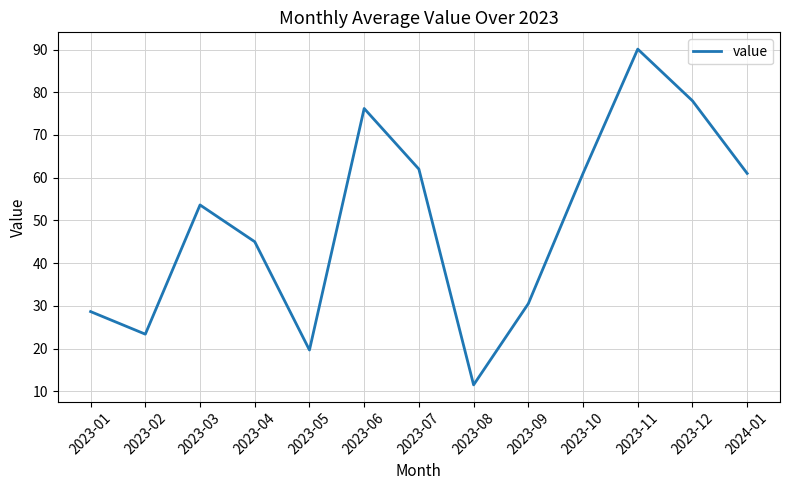

What is the greatest value displayed?

90.1